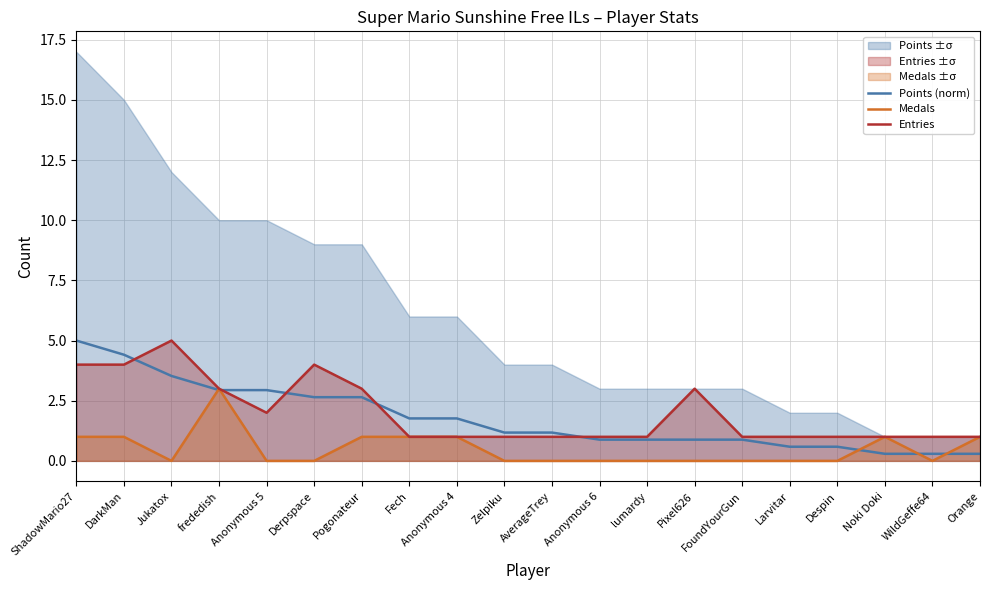

What is the approximate value of Medals at Fech?

1.0